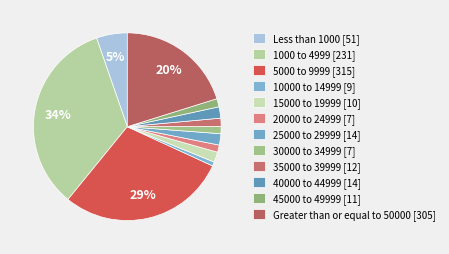

Rank the categories by value from lowest to highest.

10000 to 14999 [9], 20000 to 24999 [7], 30000 to 34999 [7], 35000 to 39999 [12], 45000 to 49999 [11], 15000 to 19999 [10], 25000 to 29999 [14], 40000 to 44999 [14], Less than 1000 [51], Greater than or equal to 50000 [305], 5000 to 9999 [315], 1000 to 4999 [231]